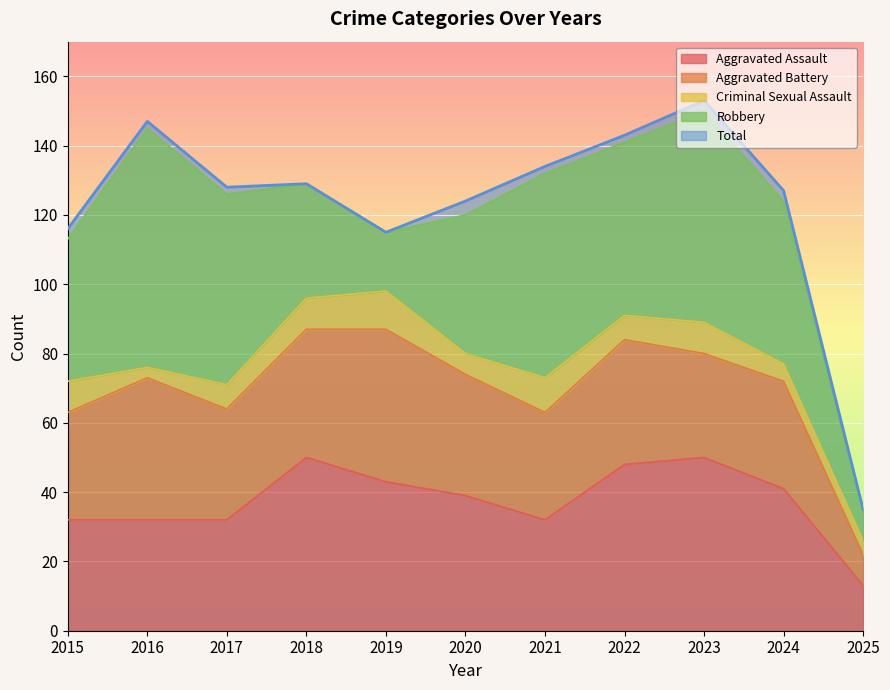

At which category is the sum across all series the highest?

2023